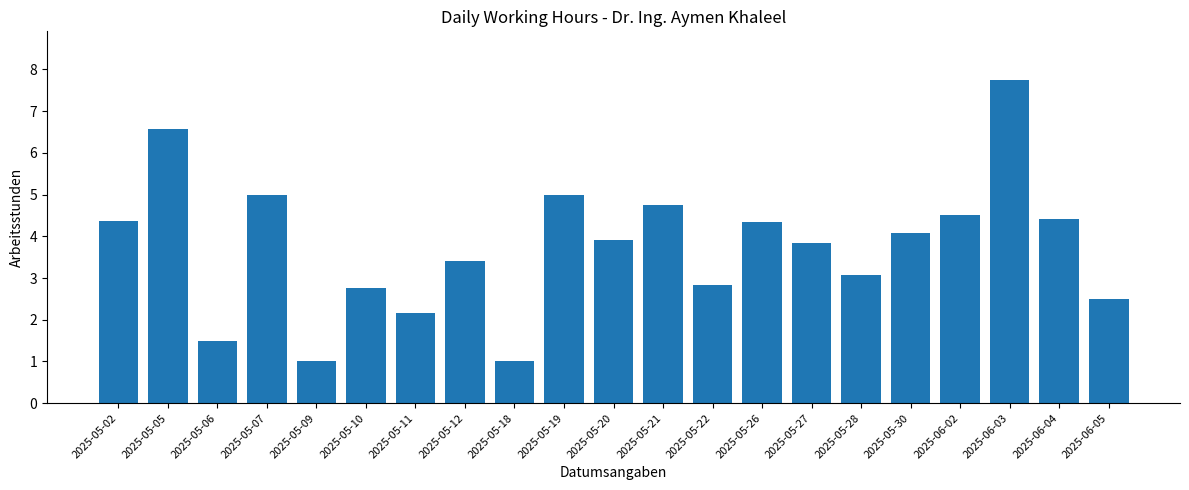

What is the value of the 5th bar from the left?

1.0